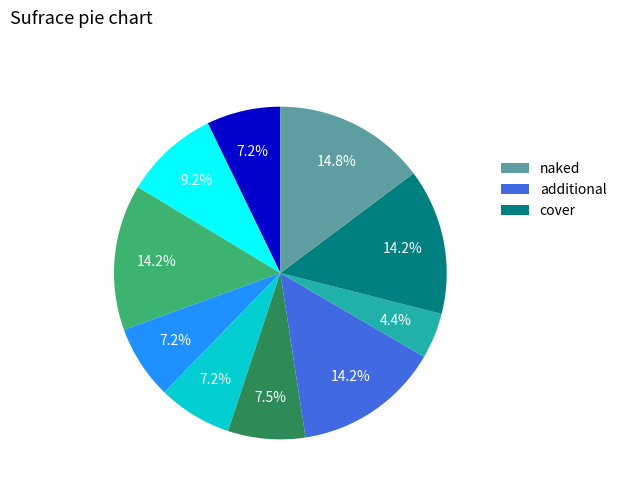

Does any single category account for the majority?

No